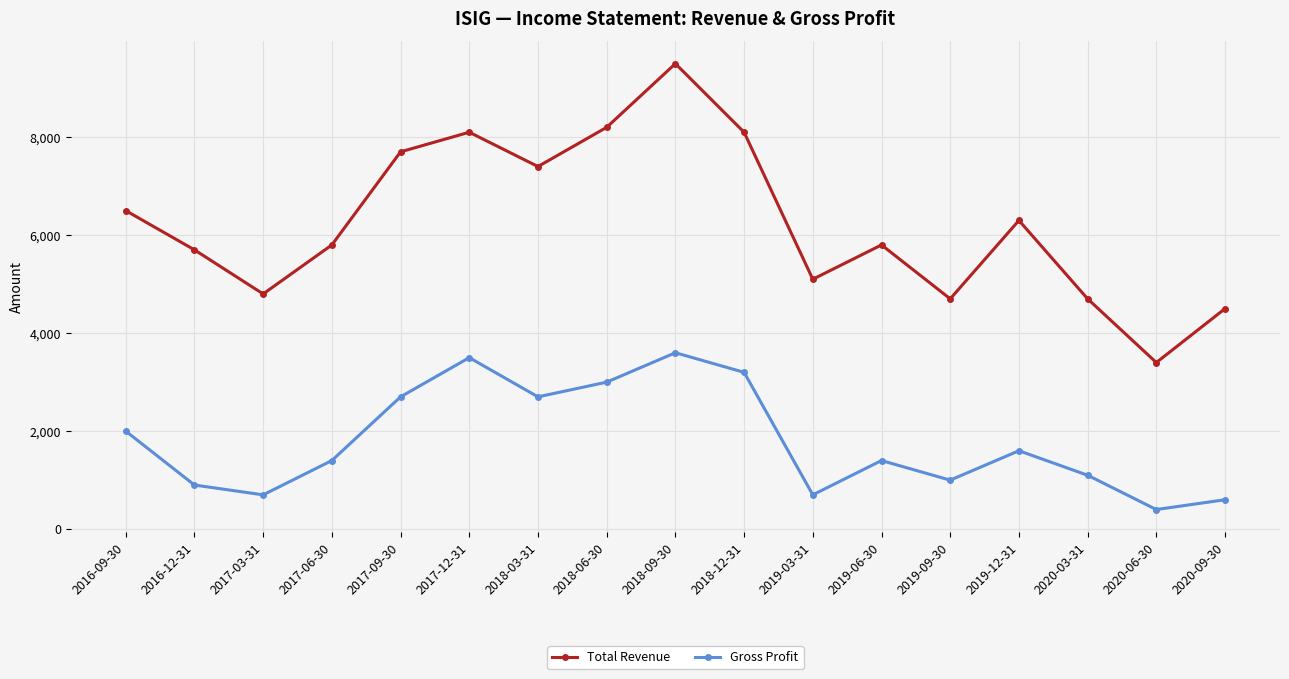

List the series in order of their overall mean, lowest first.

Gross Profit, Total Revenue